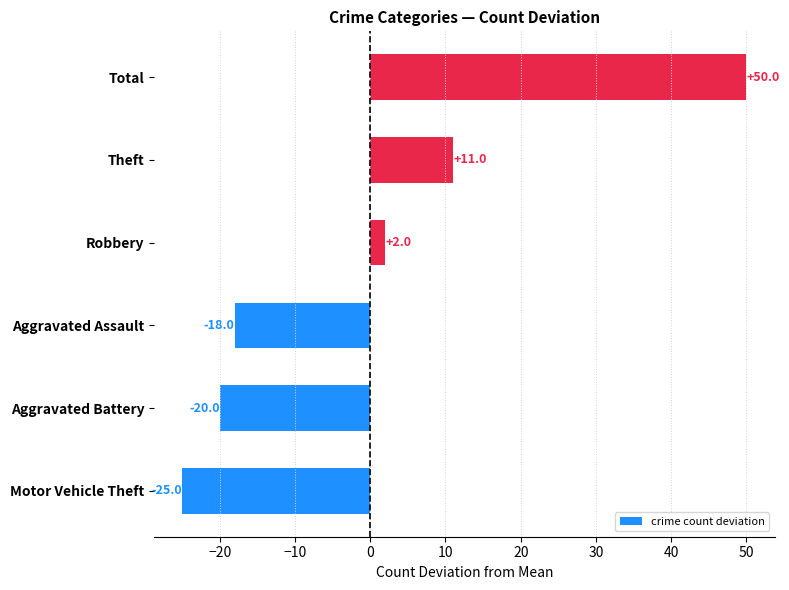

What is the change in value from Theft to Total?

+39